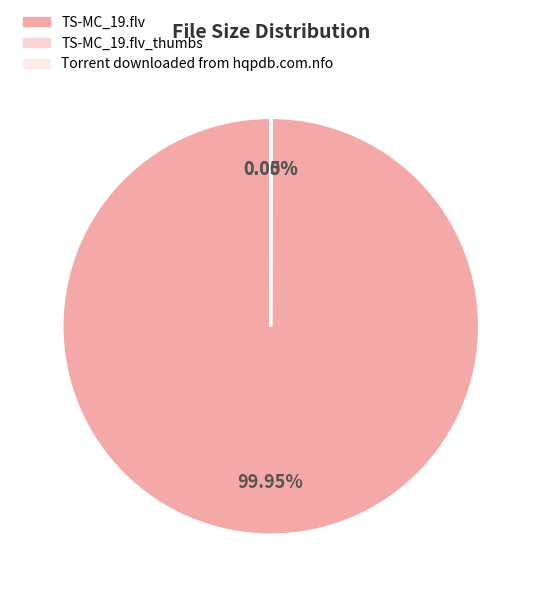

How many segments does this pie chart have?

3